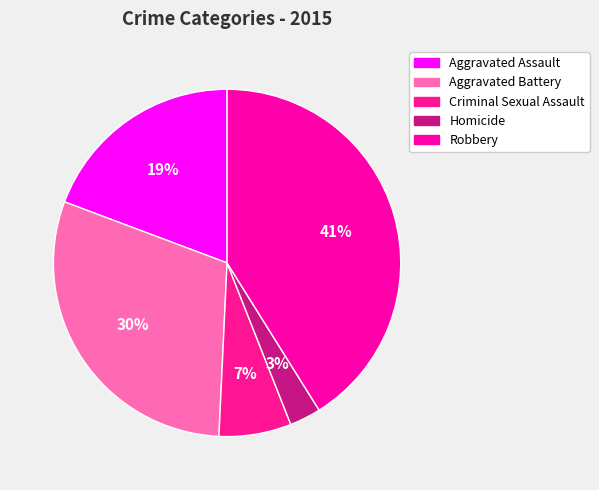

How many slices are in this pie chart?

5